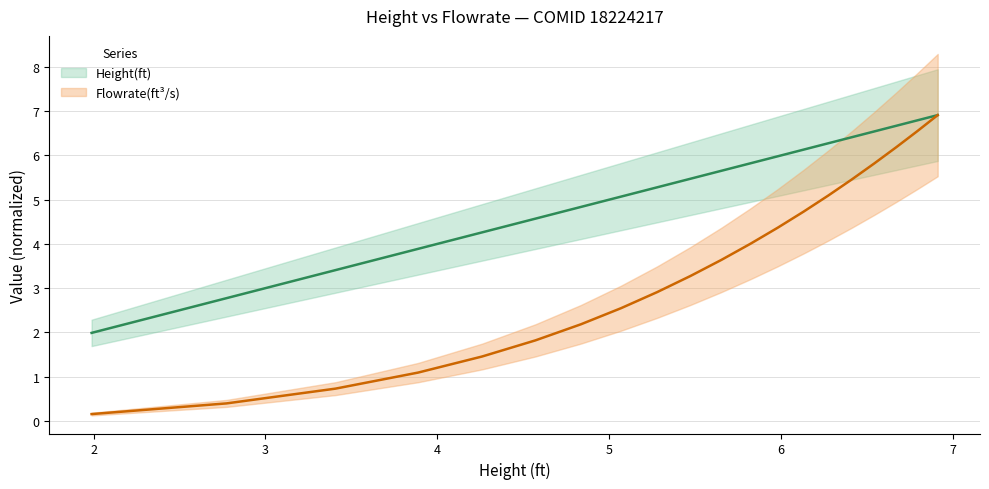

Is it true that Height(ft) equals 4.9 at 2.773751?

False